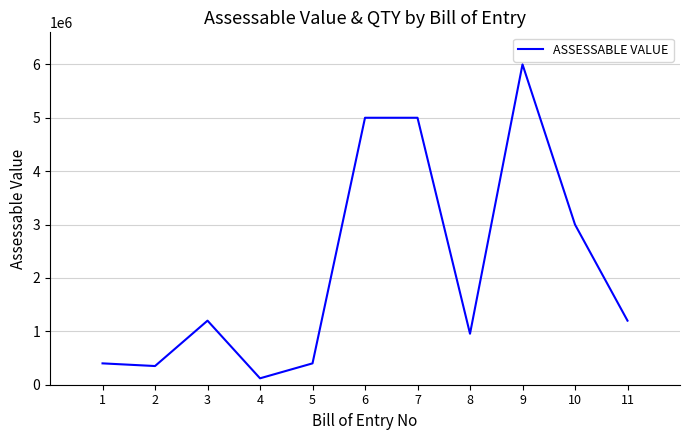

What is the change in value from 4 to 9?

+5880000